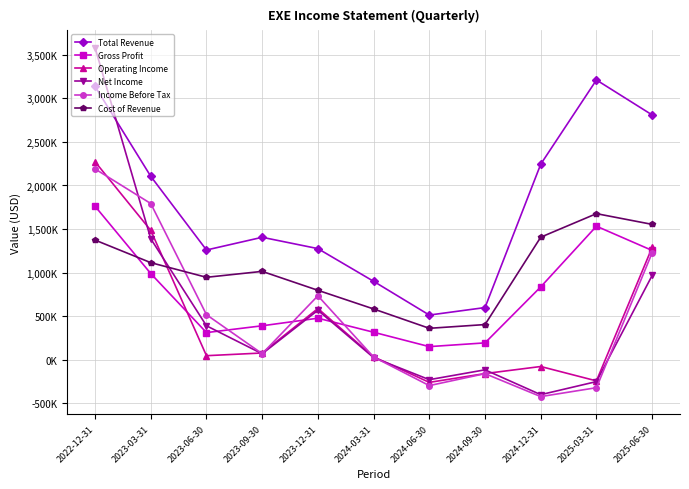

What is the total value across all series at 2023-06-30?

3477000